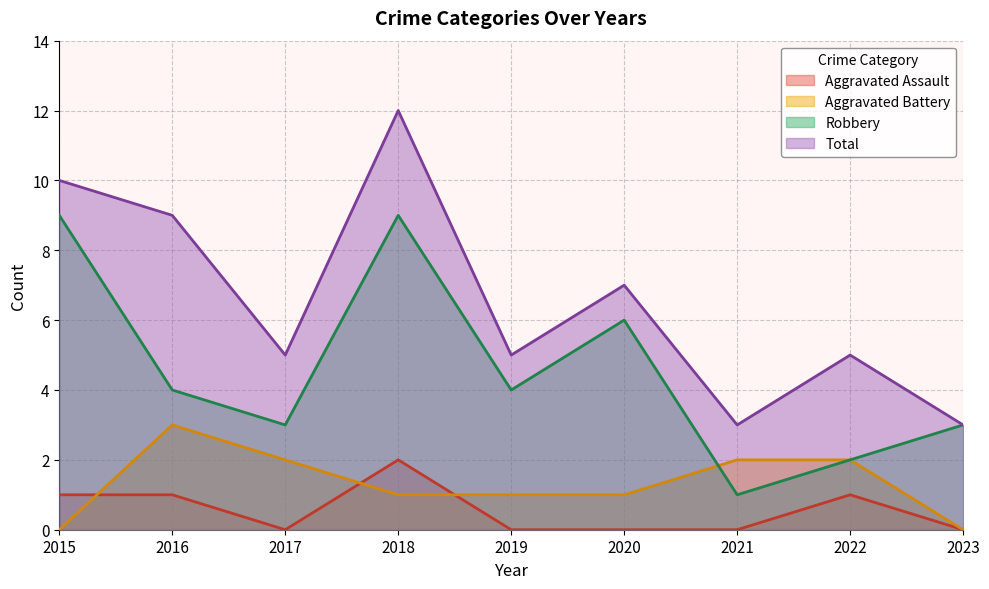

Which category has the highest value in the Total series?

2018